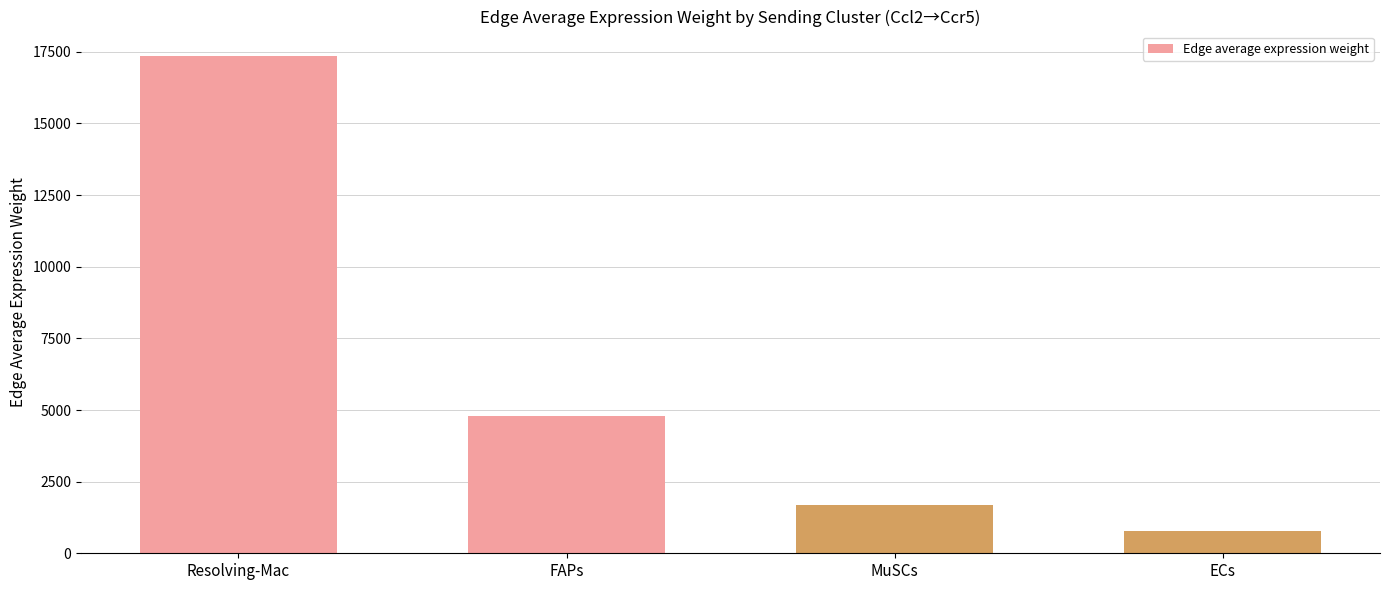

Which has a higher value, MuSCs or FAPs?

FAPs